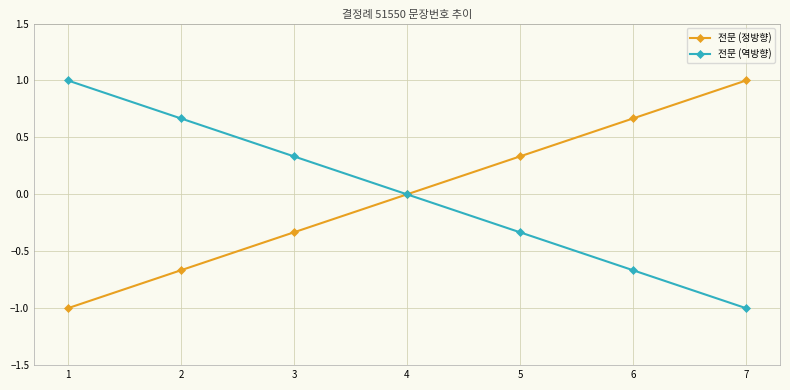

How many distinct data groups are displayed?

2